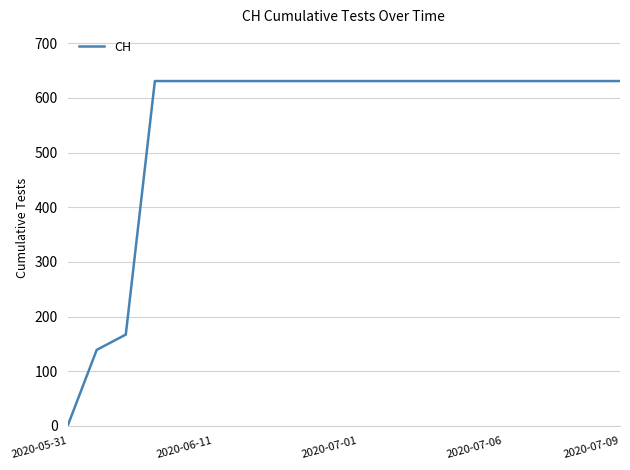

What is the difference between the maximum and minimum values?

631